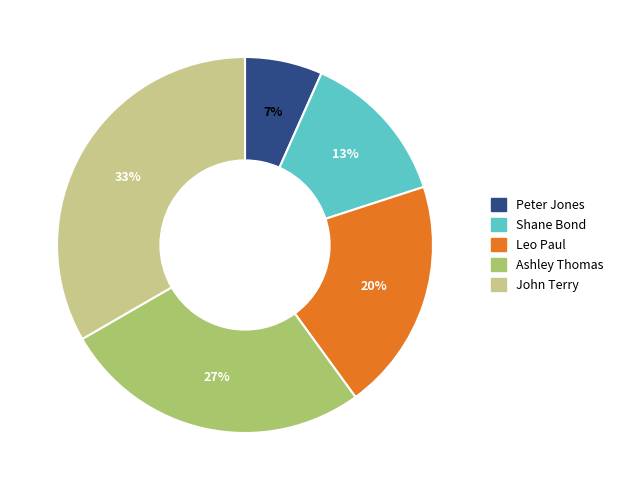

Which has a higher value, Peter Jones or Ashley Thomas?

Ashley Thomas